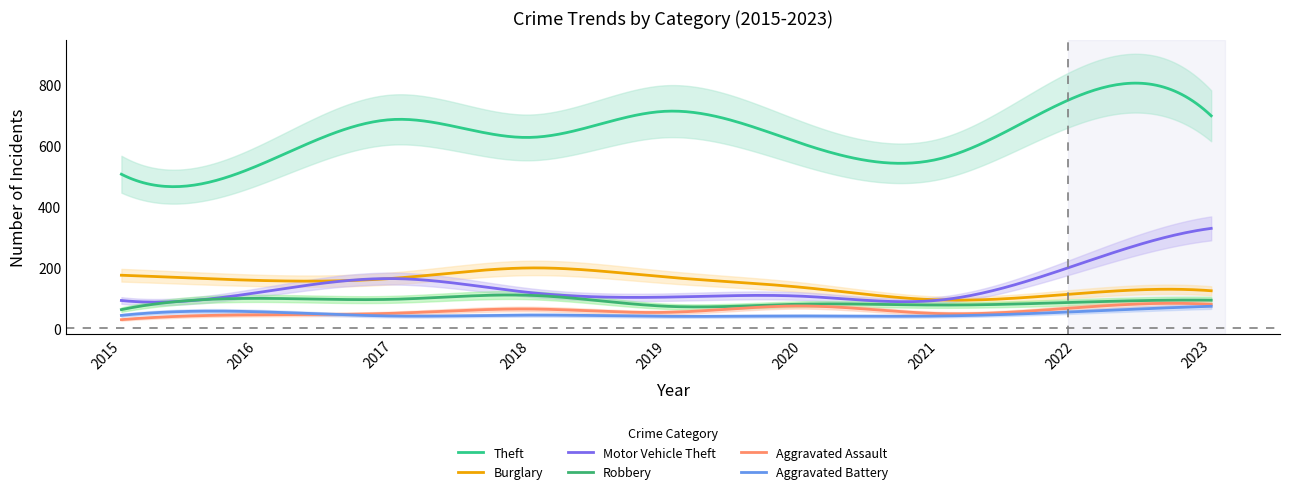

How many data points in Robbery are above 85?

4